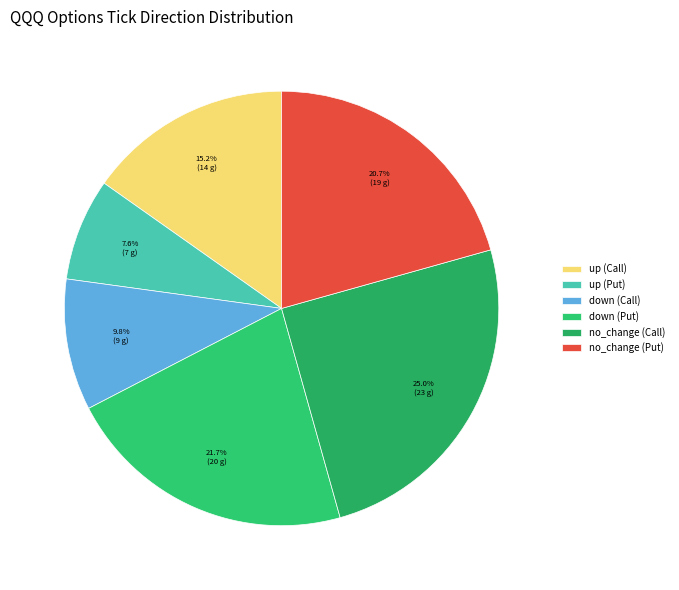

Count the number of slices in the pie.

6